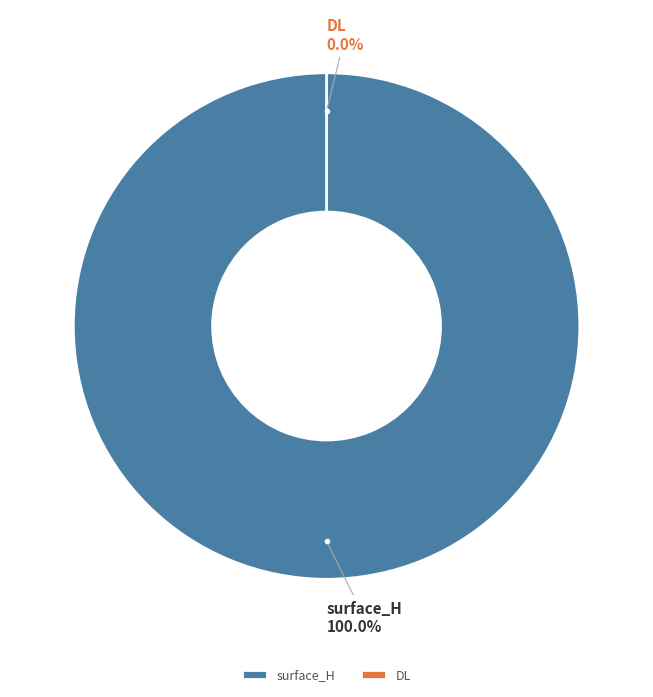

Which category has the biggest portion of the pie?

surface_H